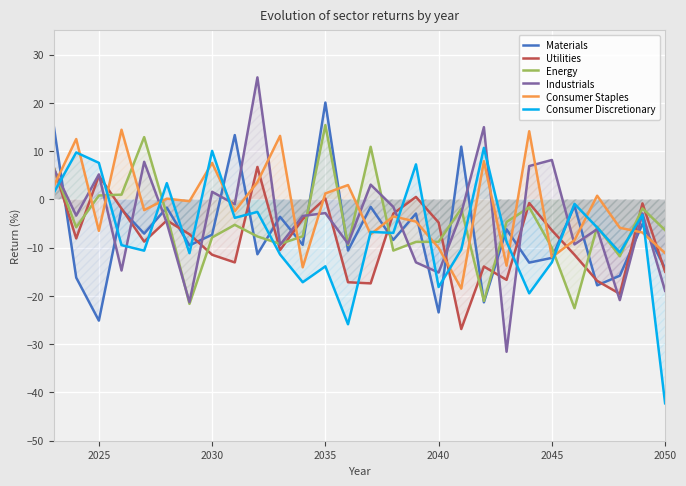

What is the lowest value of the Consumer Staples series?

-18.5